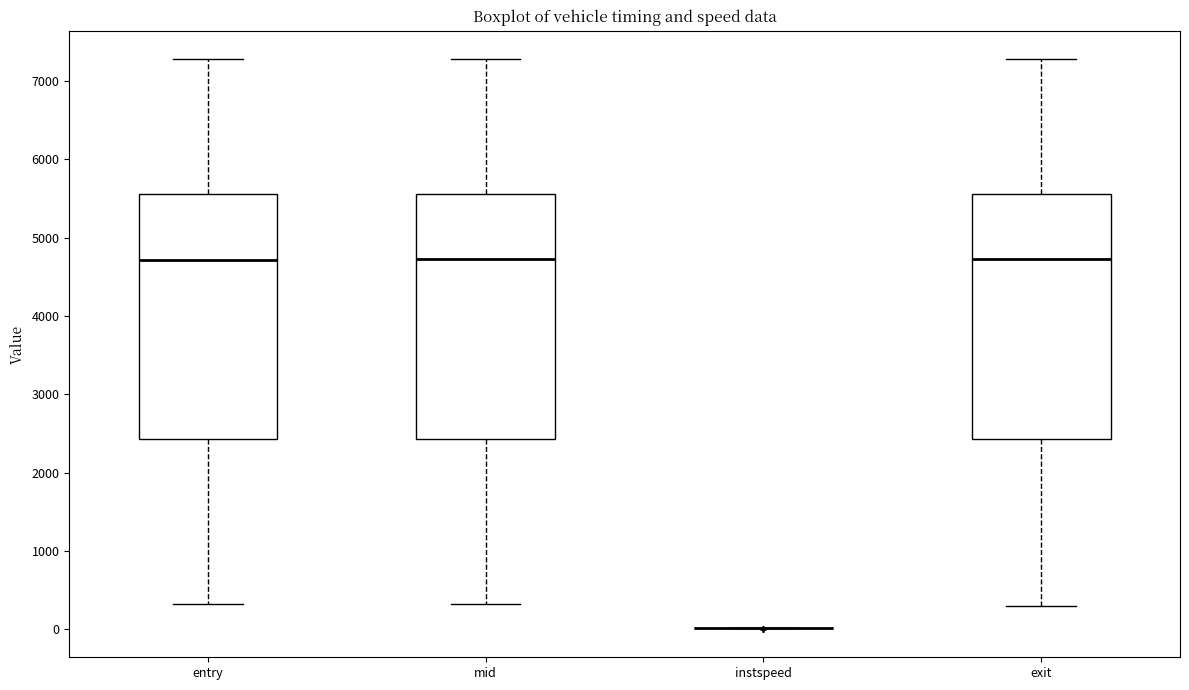

Reading left to right, transcribe this box plot: for each box, give where its median line is, the range the box spans, and where its two whiskers end, as read against the y-axis. The values are not printed on the chart, so give them approximately, as read against the axis.

entry: median 4700, box 2400 to 5600, whiskers 300 to 7300
mid: median 4700, box 2400 to 5600, whiskers 300 to 7300
instspeed: box collapsed to a line at 0, whiskers 0 to 0
exit: median 4700, box 2400 to 5600, whiskers 300 to 7300